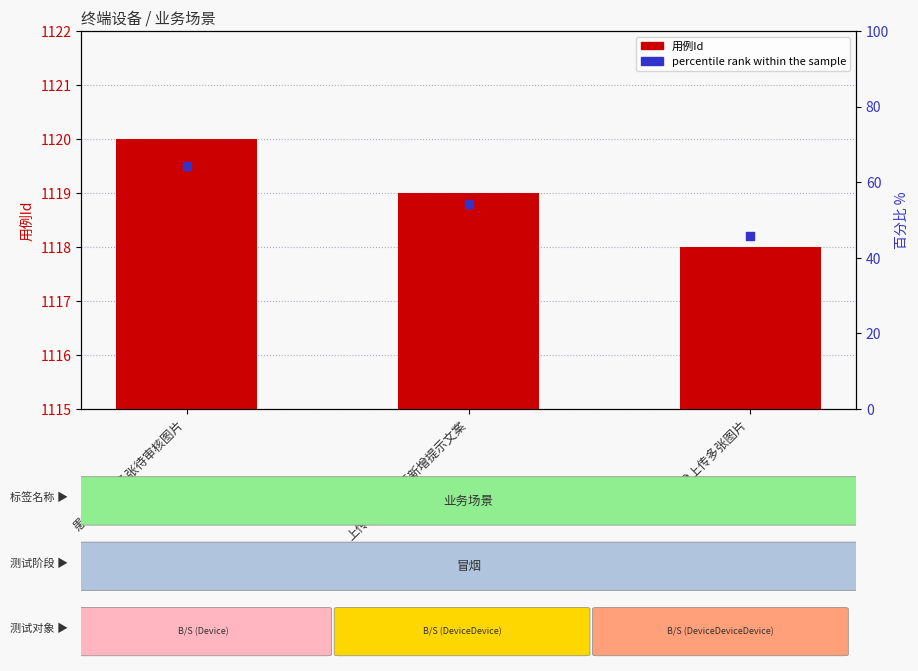

At how many categories does at least one series exceed 1118?

3